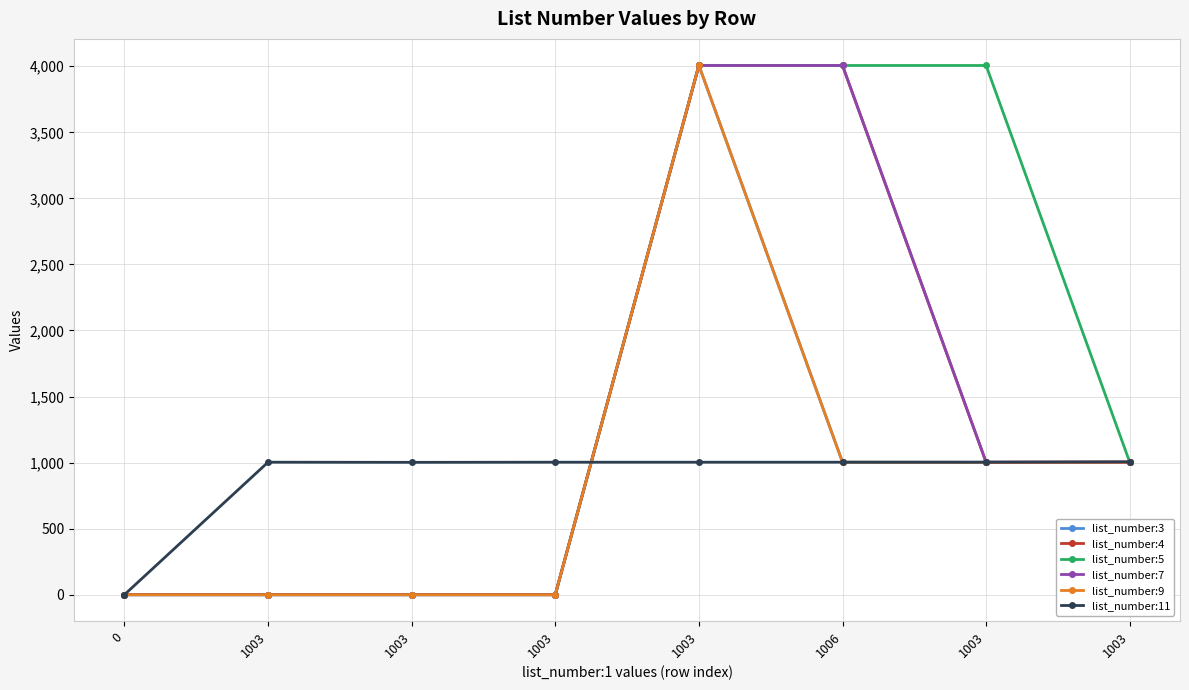

True or false: list_number:9 has a value of -1349 at 1003.

False